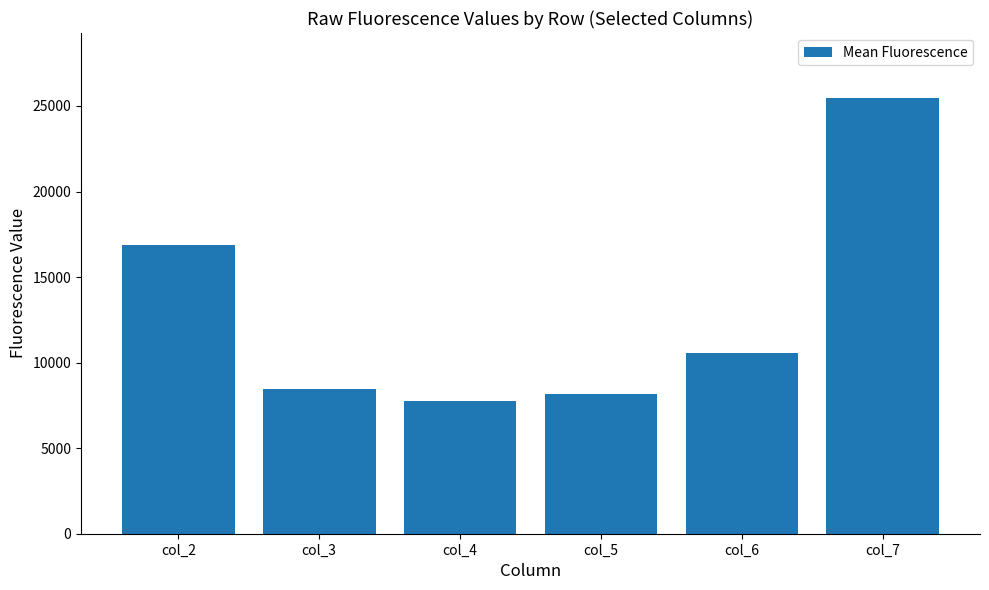

The chart shows a value of 24039.8 at col_2. True or false?

False